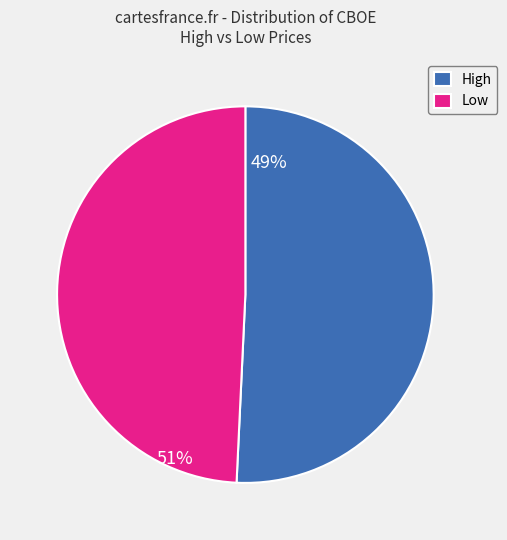

Which slice is the smallest?

Low